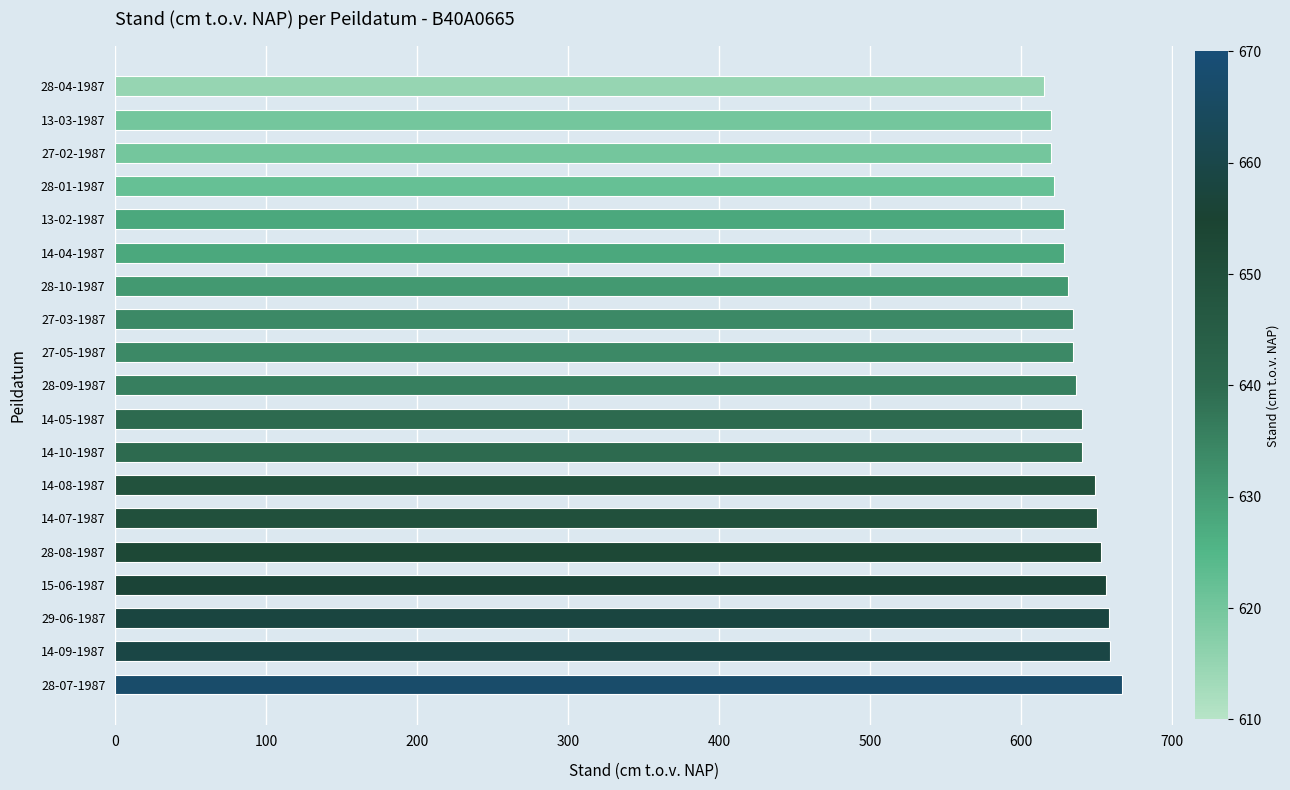

The value at 28-10-1987 is 143. True or false?

False